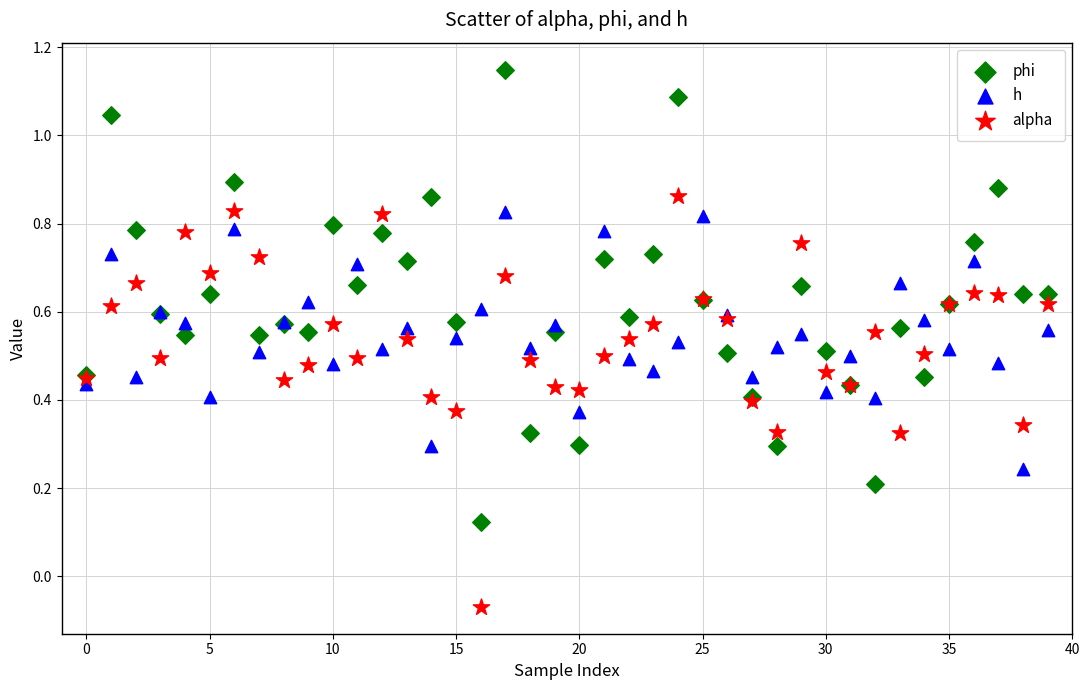

Which series has the widest spread of Y values?

phi